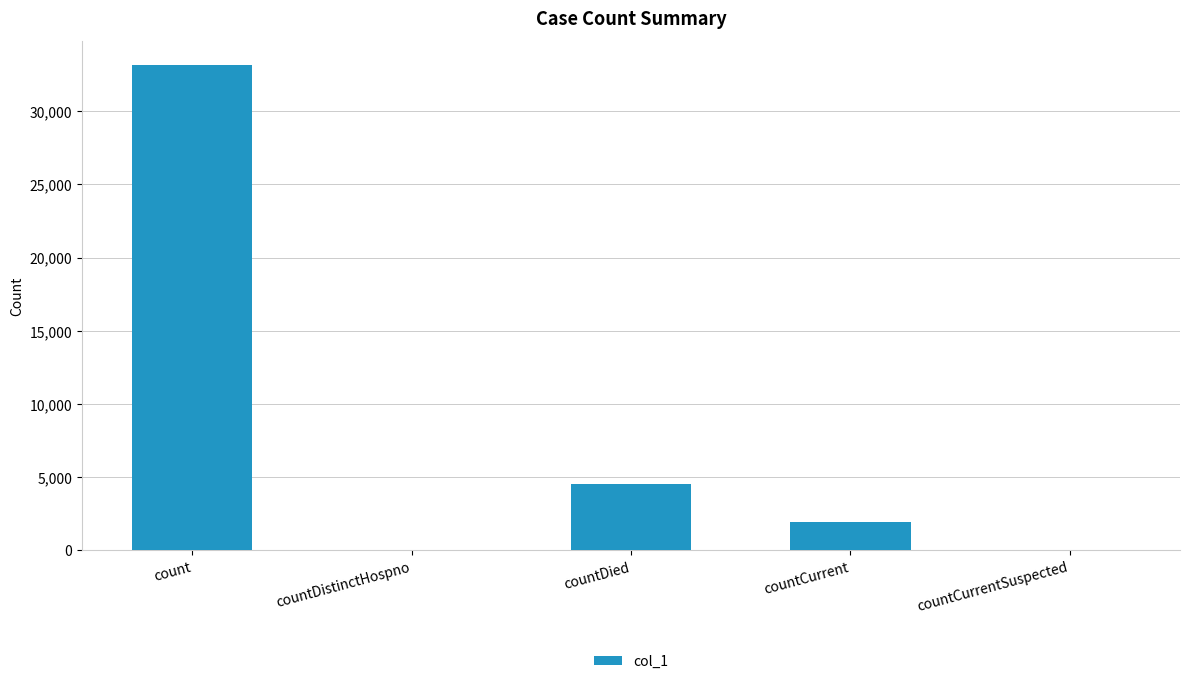

What is the sum of all values?

39596